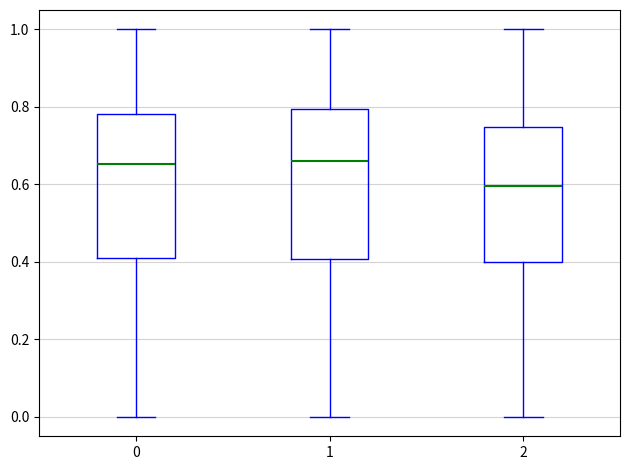

Reading left to right, transcribe this box plot: for each box, give where its median line is, the range the box spans, and where its two whiskers end, as read against the y-axis. The values are not printed on the chart, so give them approximately, as read against the axis.

0: median 0.66, box 0.42 to 0.78, whiskers 0.00 to 1.00
1: median 0.66, box 0.40 to 0.80, whiskers 0.00 to 1.00
2: median 0.60, box 0.40 to 0.74, whiskers 0.00 to 1.00